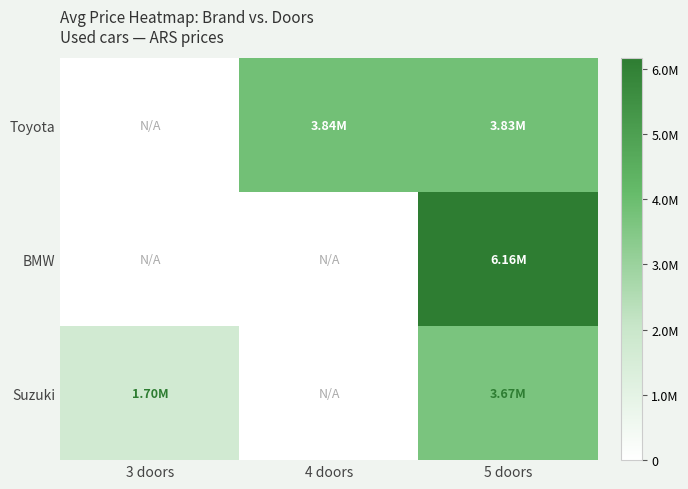

How many series are shown in this chart?

3